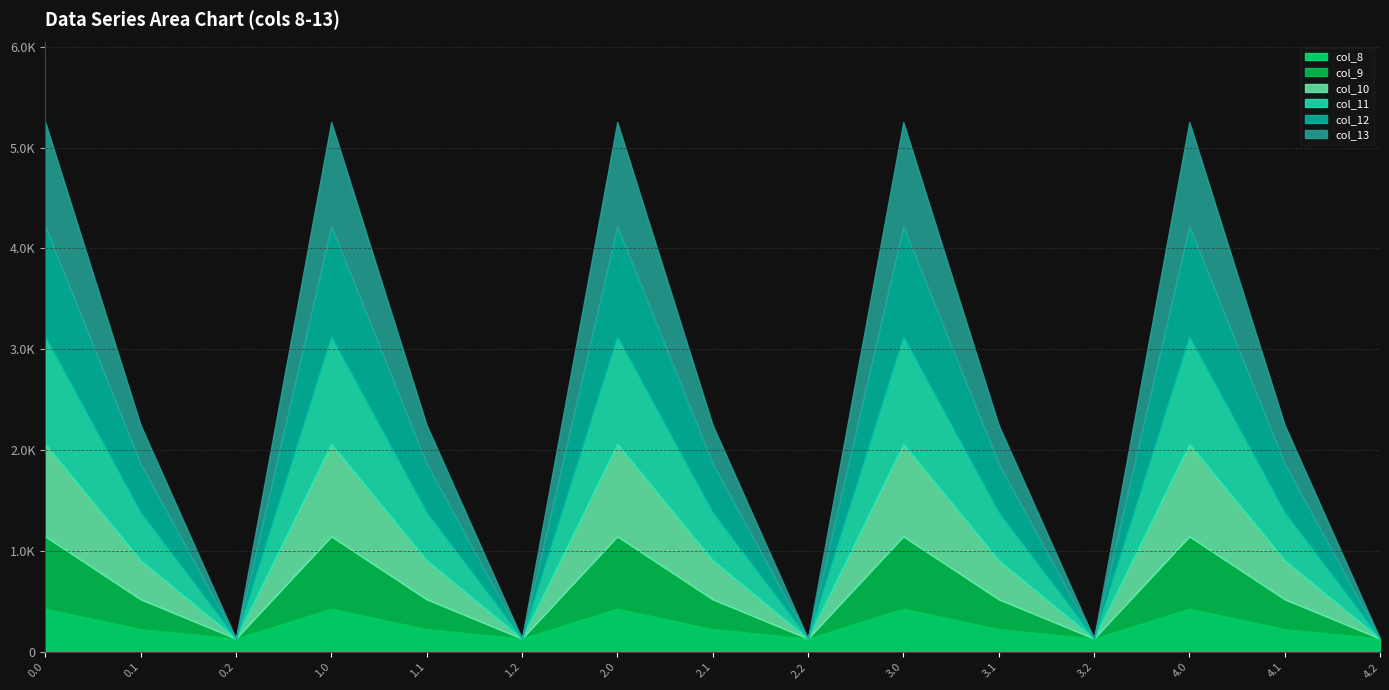

True or false: col_9 has more than 2 interior local peaks.

True